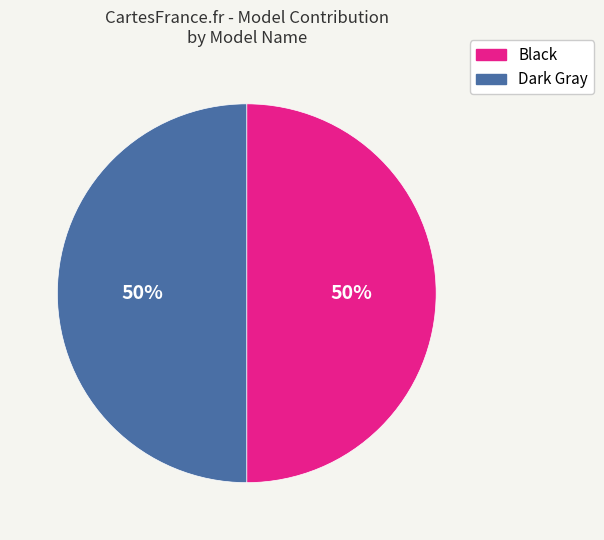

To the nearest percent, what is the difference between the Dark Gray and Black slice percentages?

0%